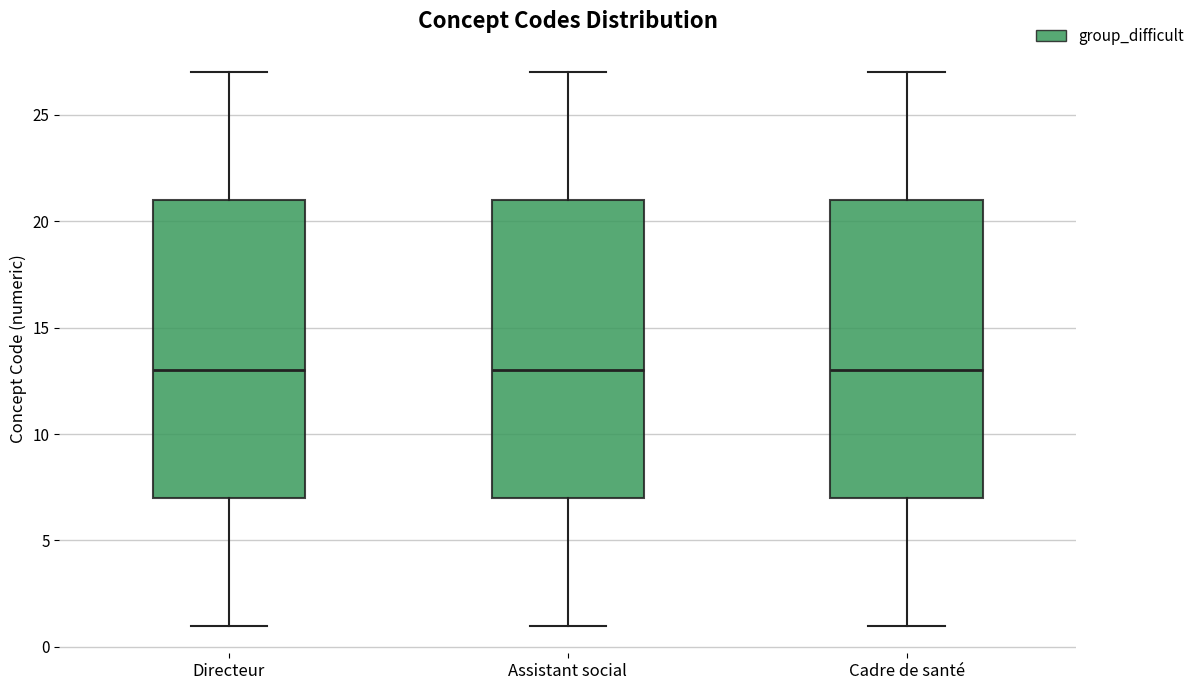

Where does the lower whisker of the box for Cadre de santé end on the y-axis? The values are not printed on the chart, so give them approximately, as read against the axis.

1